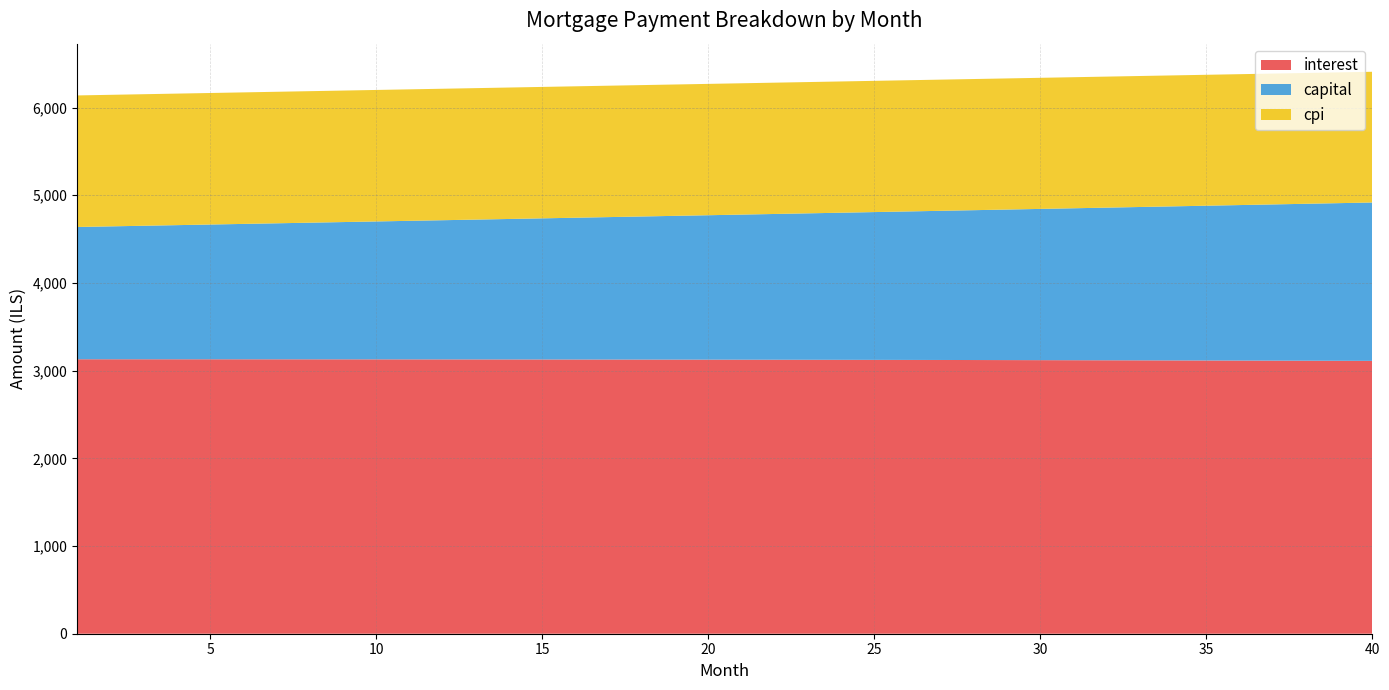

Reading left to right, transcribe all the data shown in this chart.

interest: 3129.7	3129.7	3129.6	3129.5	3129.5	3129.3	3129.2	3129.0	3128.9	3128.7	3128.4	3128.2	3127.9	3127.6	3127.3	3126.9	3126.6	3126.2	3125.8	3125.3	3124.8	3124.4	3123.8	3123.3	3122.7	3122.1	3121.5	3120.9	3120.2	3119.5	3118.8	3118.1	3117.3	3116.5	3115.7	3114.8	3113.9	3113.0	3112.1	3111.2
capital: 1508.4	1515.4	1522.4	1529.5	1536.5	1543.7	1550.8	1558.0	1565.2	1572.4	1579.7	1587.0	1594.4	1601.8	1609.2	1616.6	1624.1	1631.6	1639.2	1646.8	1654.4	1662.1	1669.8	1677.5	1685.3	1693.1	1700.9	1708.8	1716.7	1724.6	1732.6	1740.6	1748.7	1756.8	1764.9	1773.1	1781.3	1789.5	1797.8	1806.2
cpi: 1500.0	1500.0	1499.9	1499.9	1499.8	1499.8	1499.7	1499.6	1499.5	1499.4	1499.3	1499.1	1499.0	1498.8	1498.7	1498.5	1498.3	1498.1	1497.9	1497.7	1497.4	1497.2	1496.9	1496.7	1496.4	1496.1	1495.8	1495.5	1495.1	1494.8	1494.4	1494.1	1493.7	1493.3	1492.9	1492.5	1492.0	1491.6	1491.1	1490.6
month_payment: 4638.1	4645.1	4652.0	4659.0	4666.0	4673.0	4680.0	4687.0	4694.1	4701.1	4708.1	4715.2	4722.3	4729.4	4736.5	4743.6	4750.7	4757.8	4764.9	4772.1	4779.2	4786.4	4793.6	4800.8	4808.0	4815.2	4822.4	4829.7	4836.9	4844.2	4851.4	4858.7	4866.0	4873.3	4880.6	4887.9	4895.2	4902.6	4909.9	4917.3